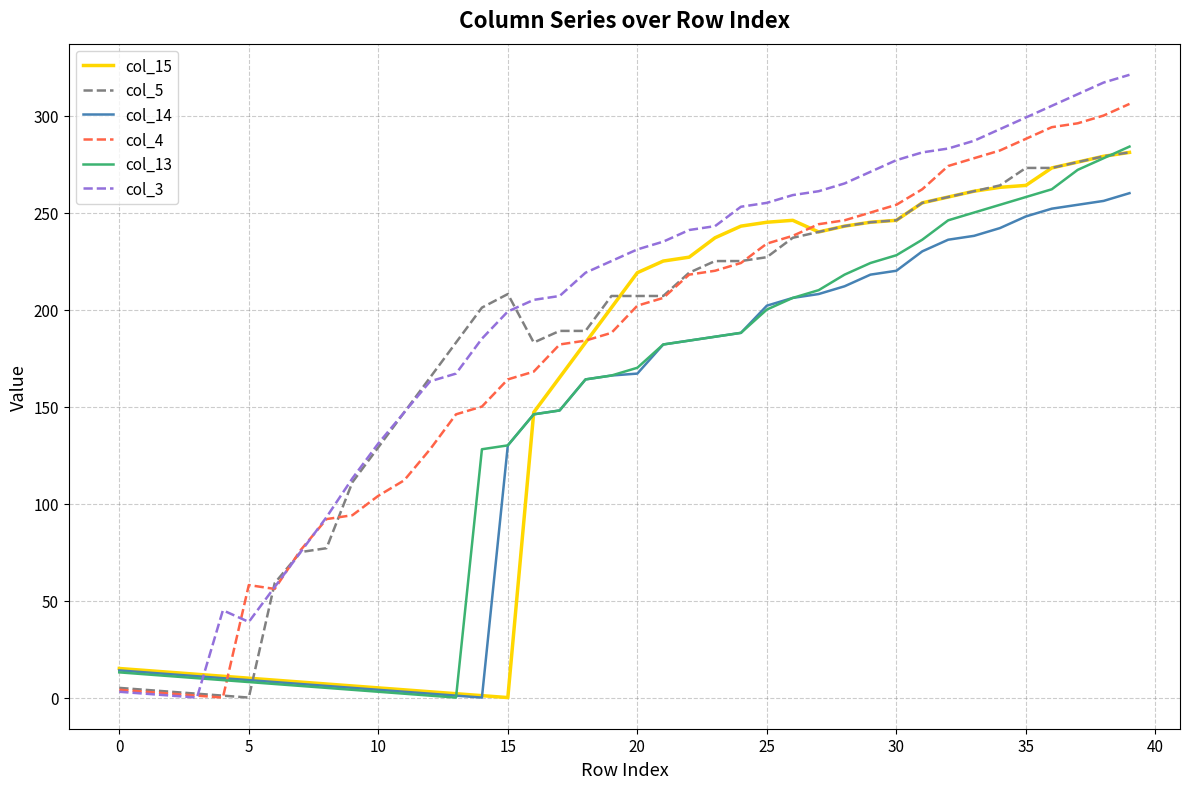

Which series has the widest spread of values?

col_3